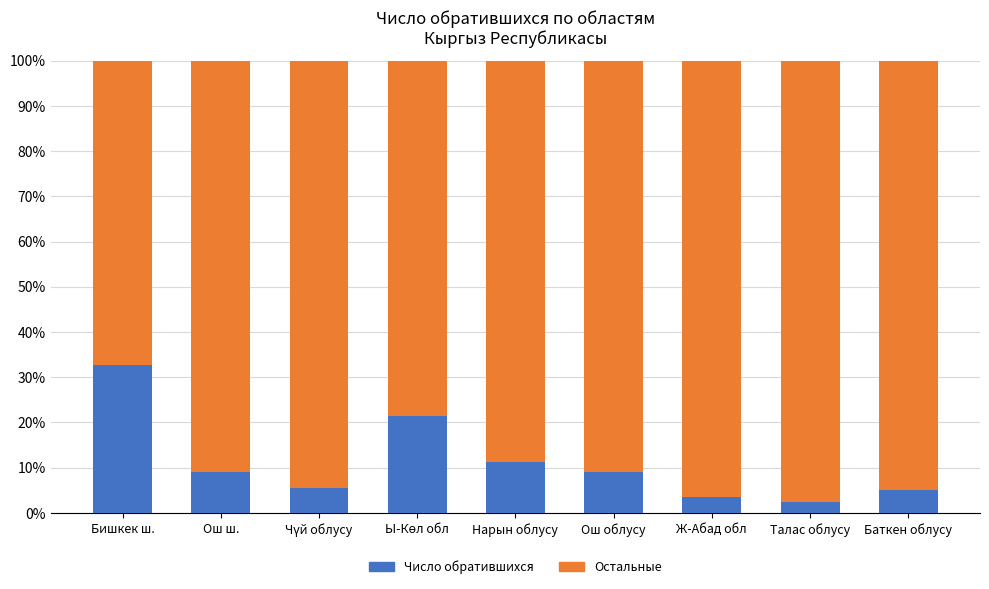

What is the total value across all series at Талас облусу?

100.0